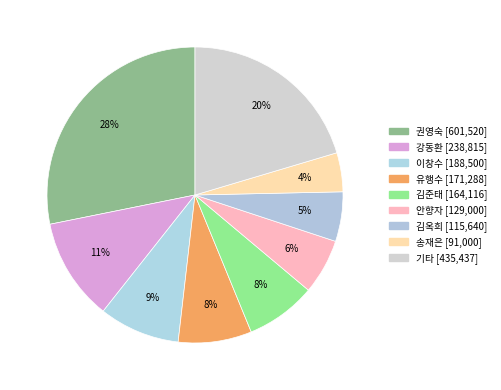

How many segments does this pie chart have?

9